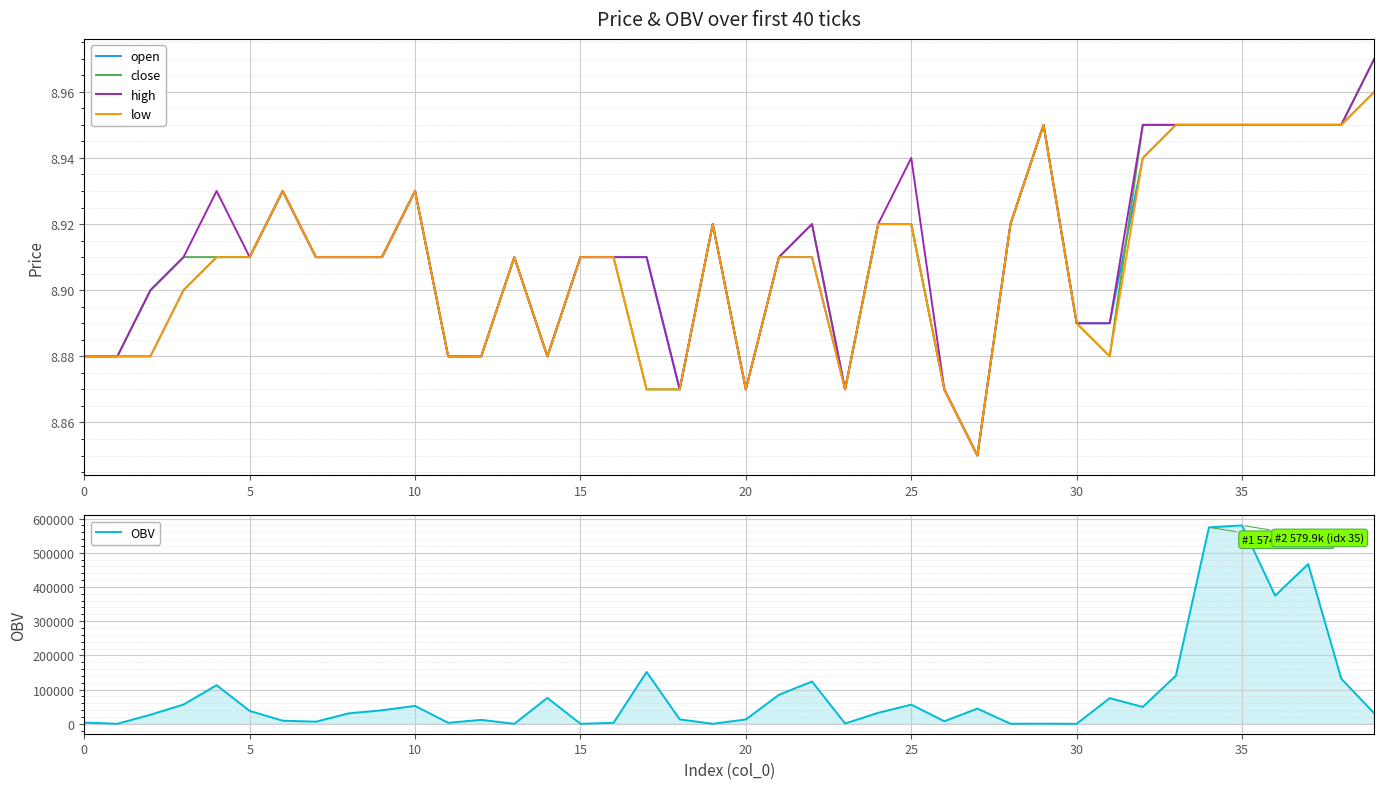

How many interior local peaks does the open series have?

5